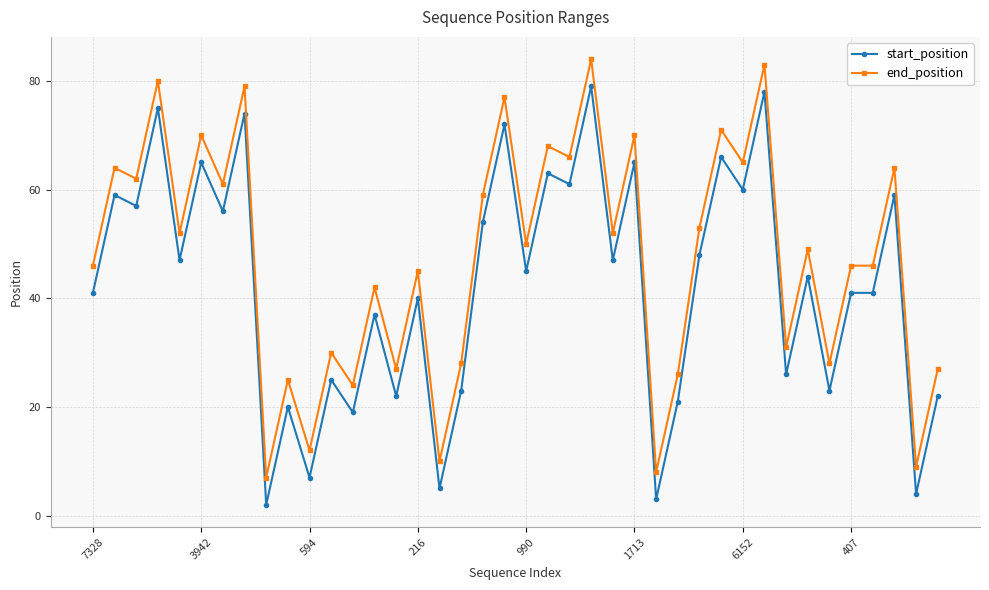

What is the difference between the maximum and second lowest values in the end_position series?

76